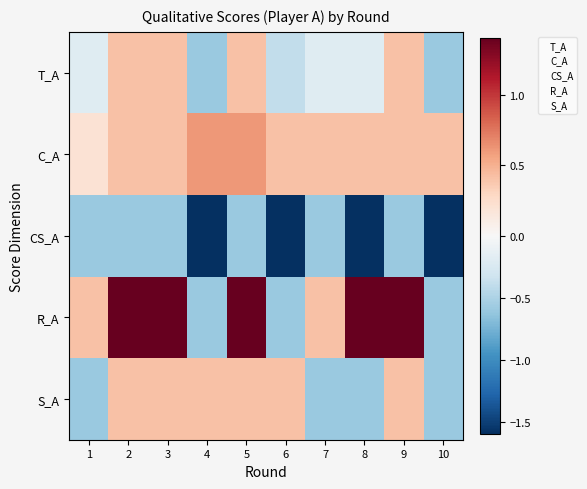

Rank the series by their maximum value, from lowest to highest.

CS_A, T_A, S_A, C_A, R_A